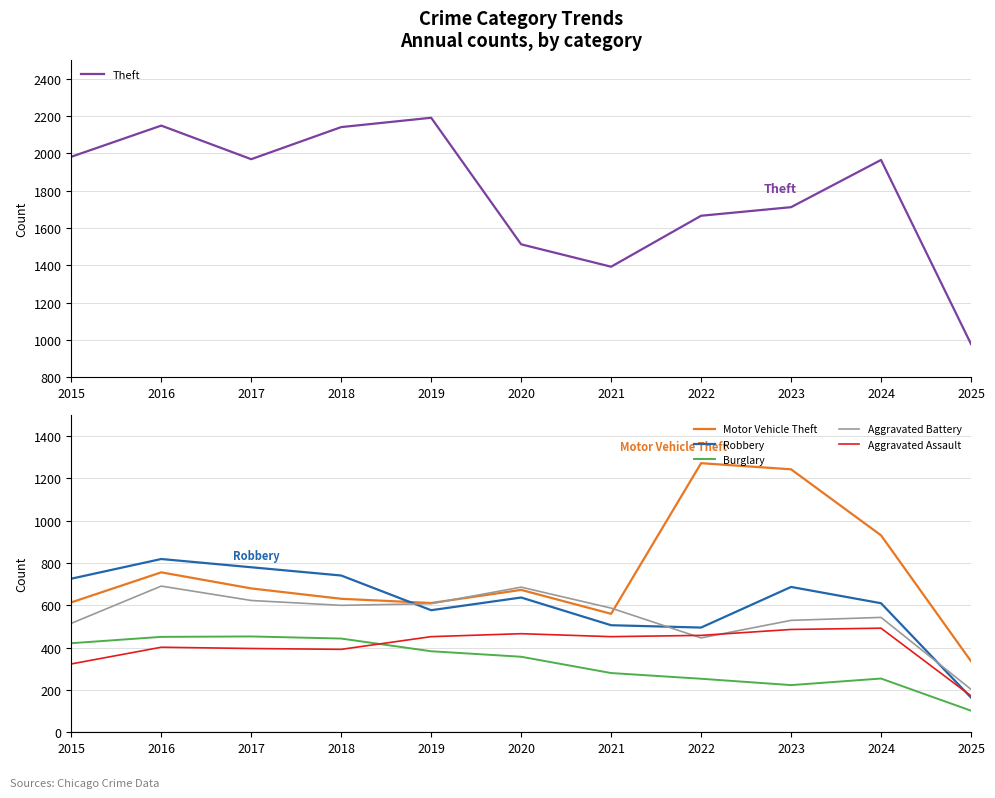

What are all the series names shown in the legend?

Theft, Motor Vehicle Theft, Robbery, Burglary, Aggravated Battery, Aggravated Assault